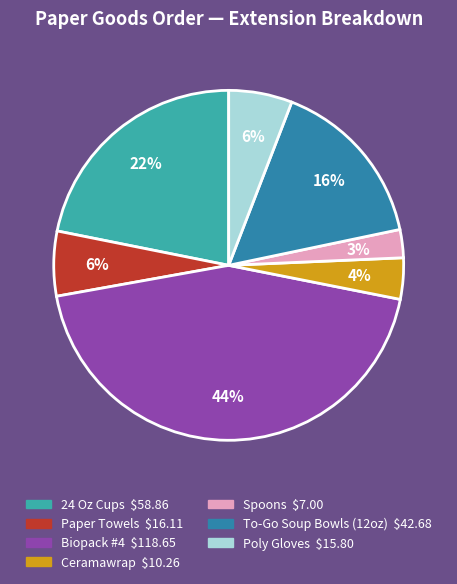

To the nearest percent, what portion does To-Go Soup Bowls (12oz) represent?

16%